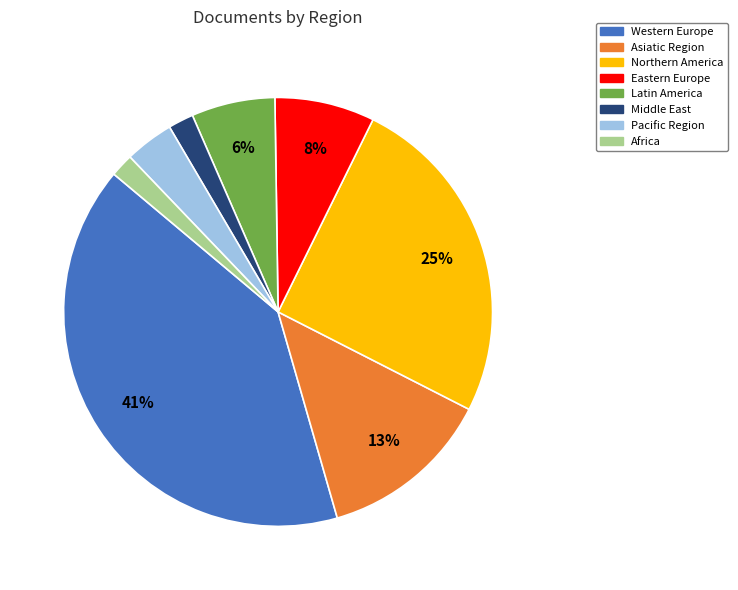

Which category has the biggest portion of the pie?

Western Europe